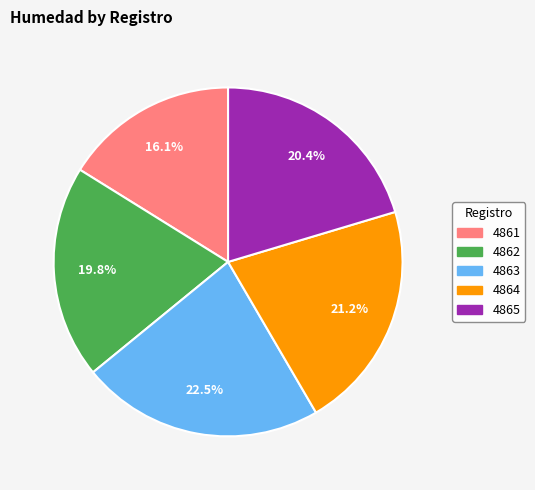

Is it true that 4863 is 14% of the pie?

False